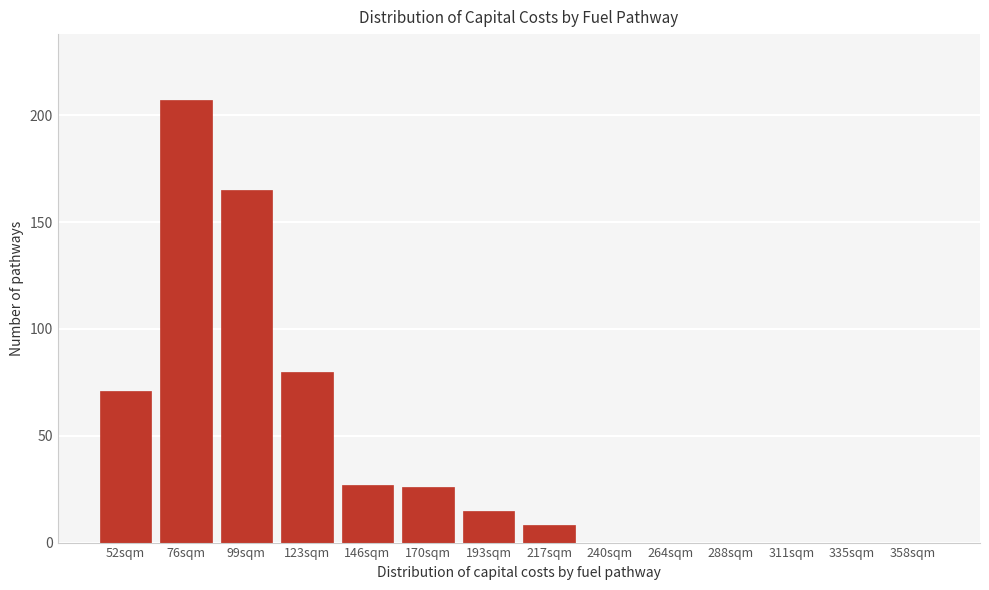

Reading right to left, list all the values displayed in this chart.

358sqm=0	335sqm=0	311sqm=0	288sqm=0	264sqm=0	240sqm=0	217sqm=8	193sqm=15	170sqm=26	146sqm=27	123sqm=80	99sqm=165	76sqm=207	52sqm=71